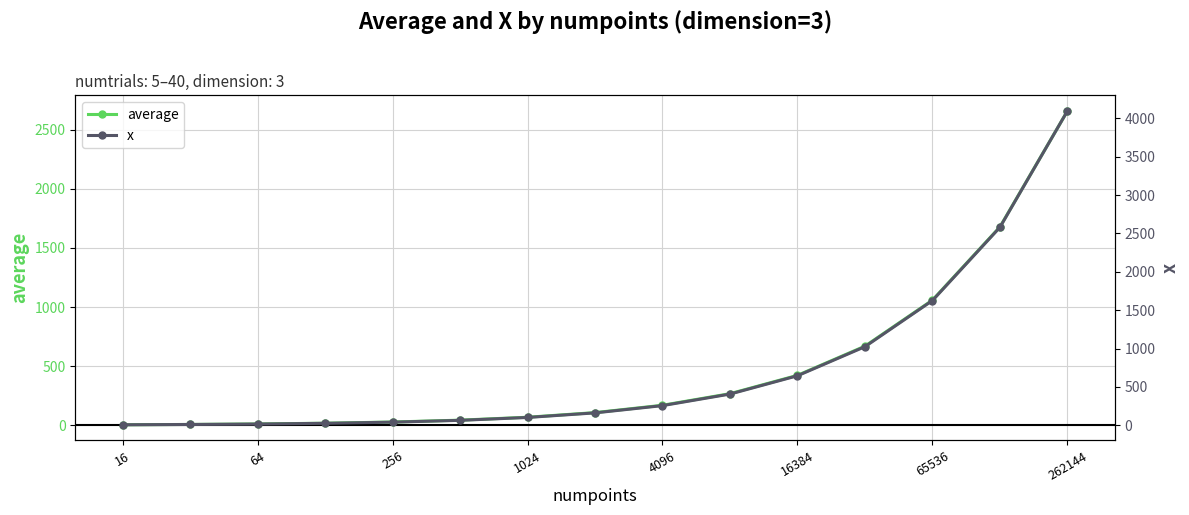

Where is average nearest to the value 1331?

65536